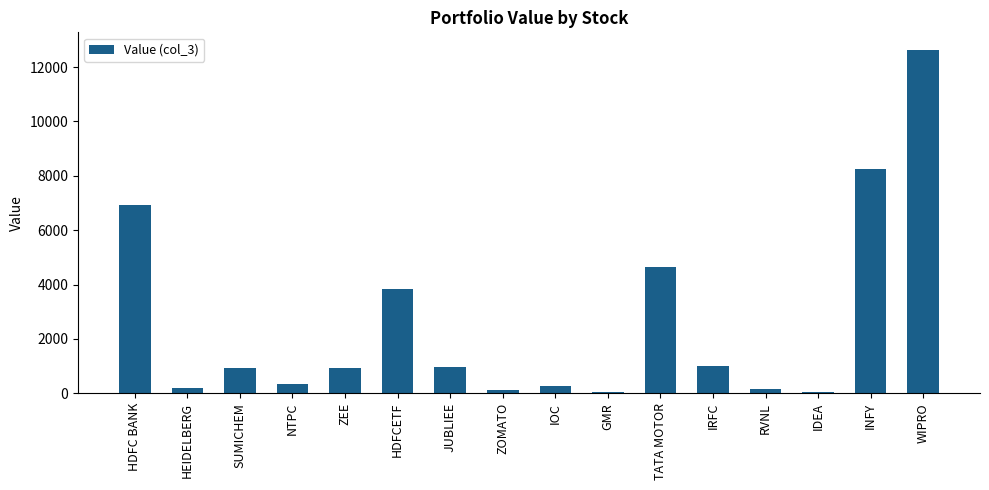

Count the number of categories in the chart.

16